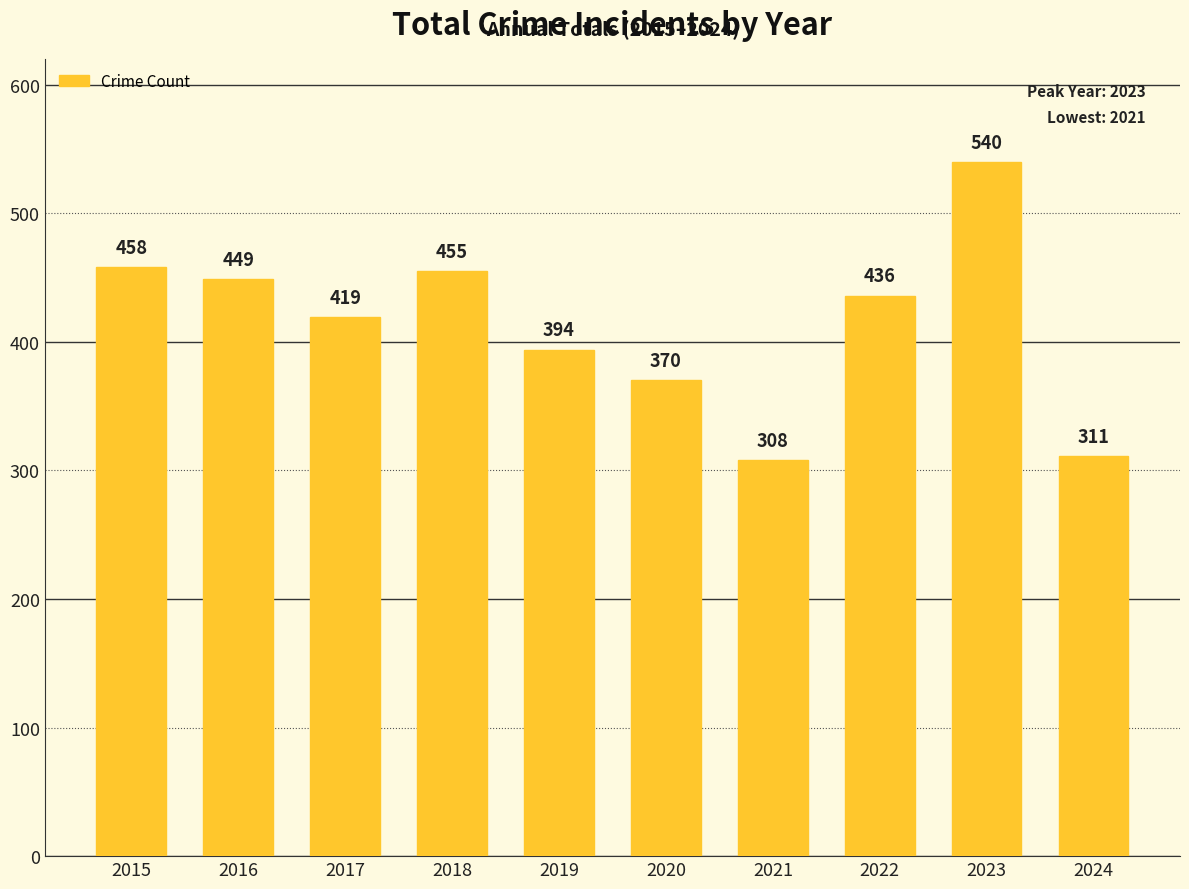

How many data points does each series have?

10